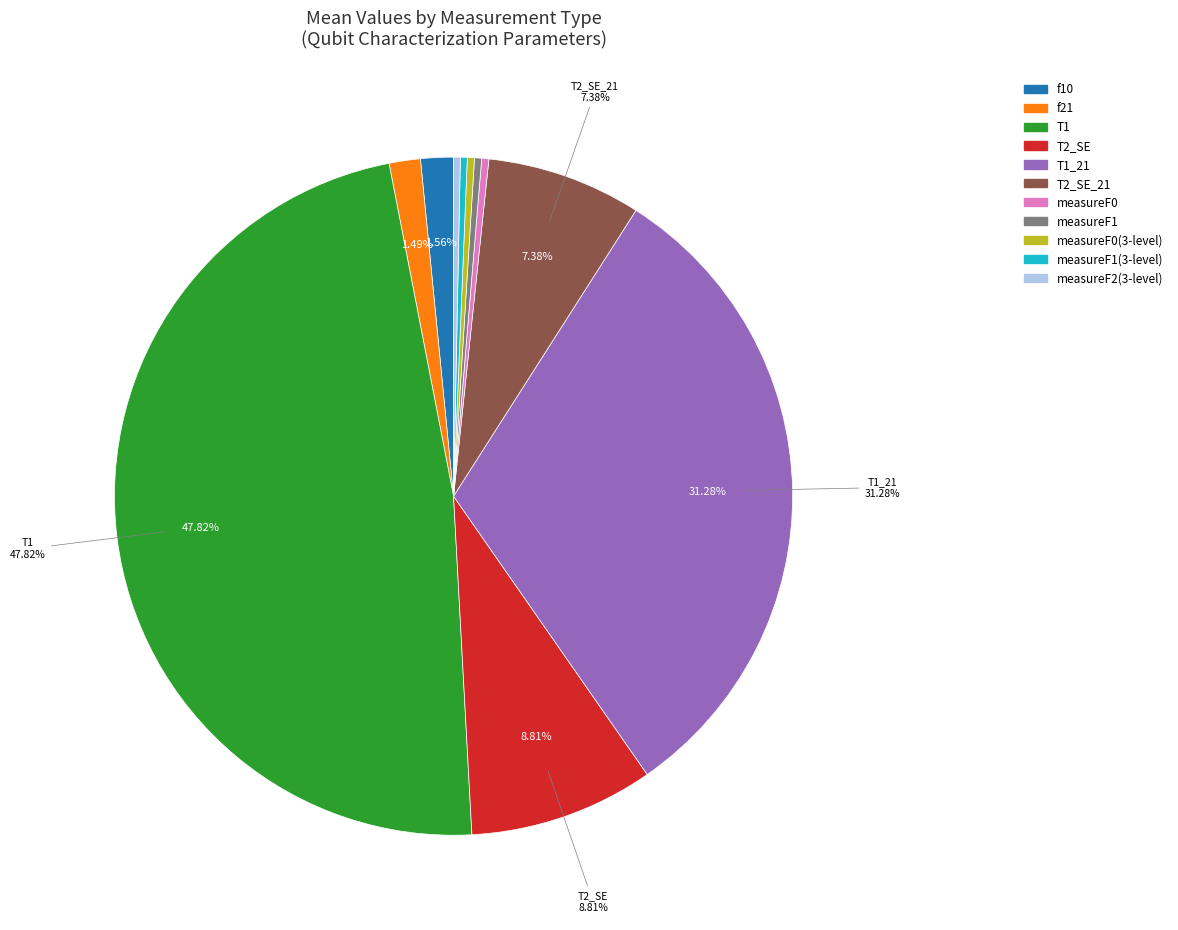

Is there any slice that represents more than half of the pie?

No